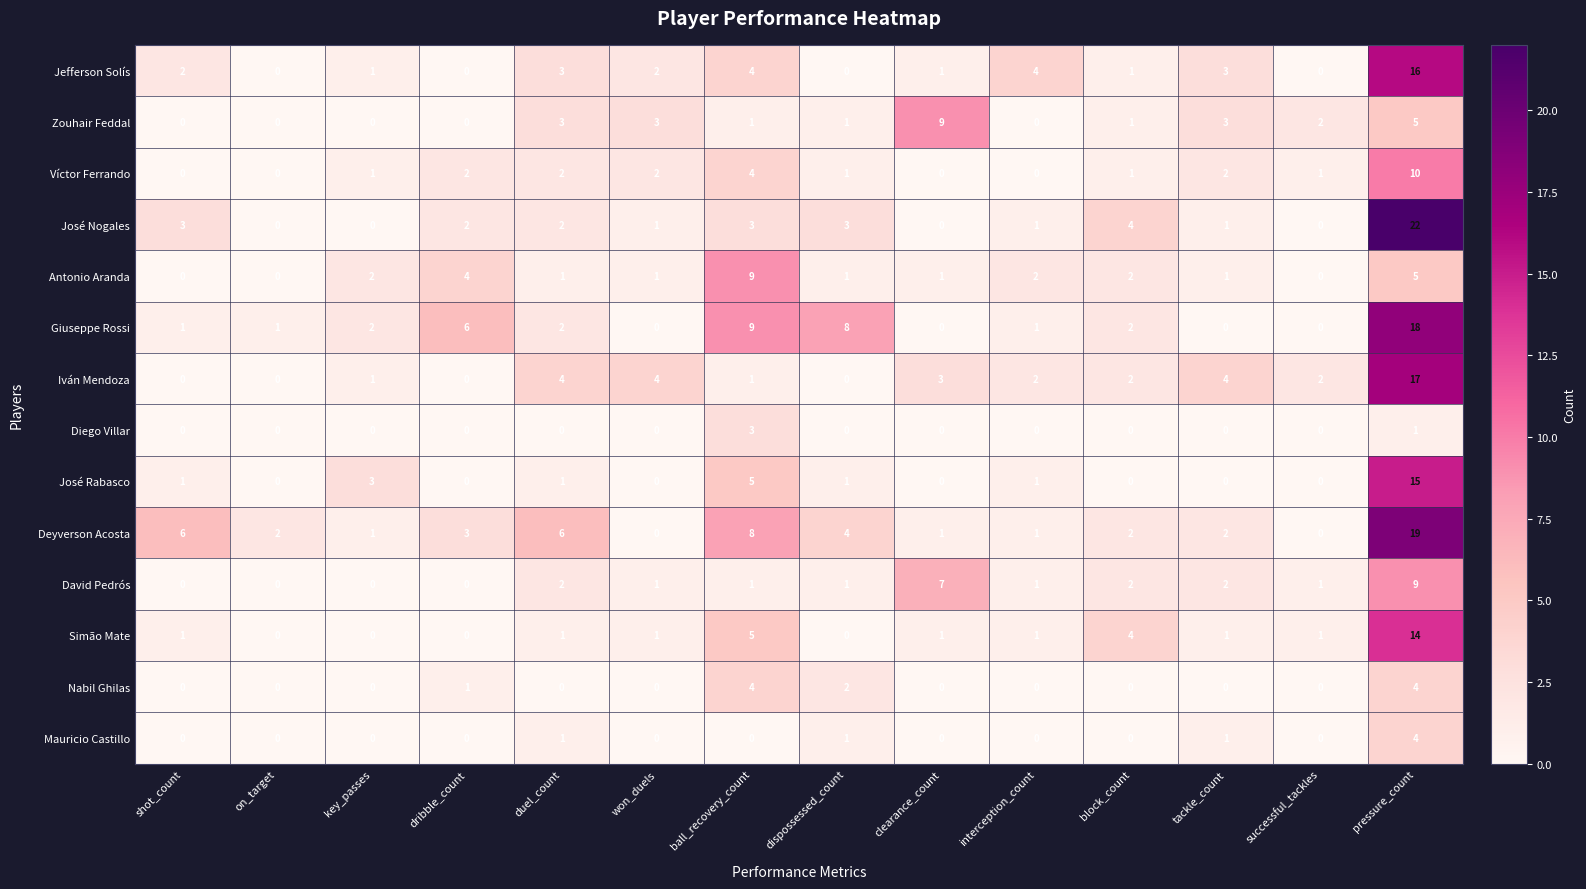

What is the difference between the Víctor Ferrando values at ball_recovery_count and dispossessed_count?

3